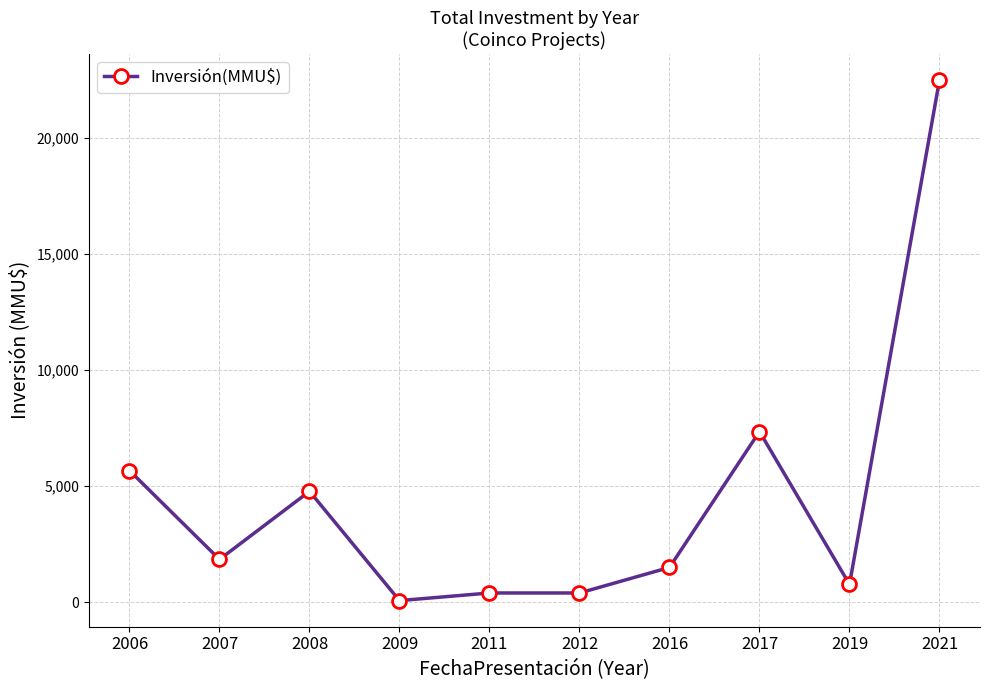

How many lines are shown in the chart?

1